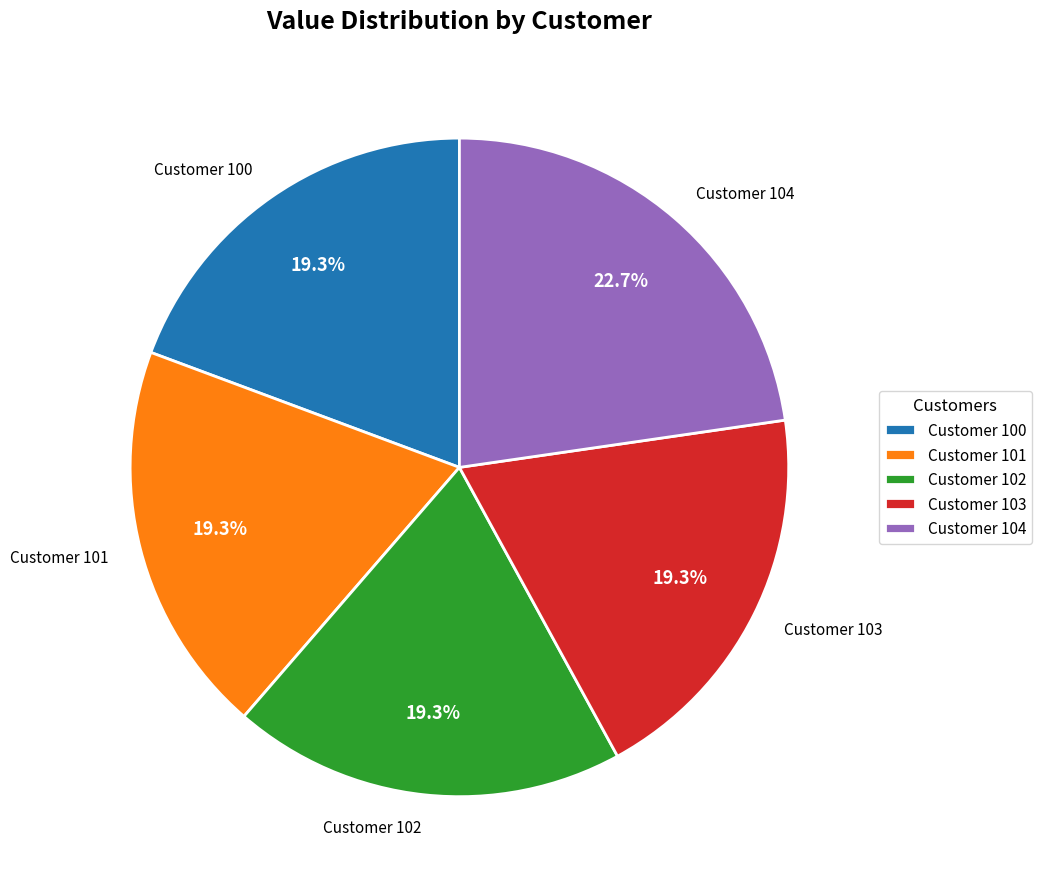

Is it true that Customer 101 is 19% of the pie?

True